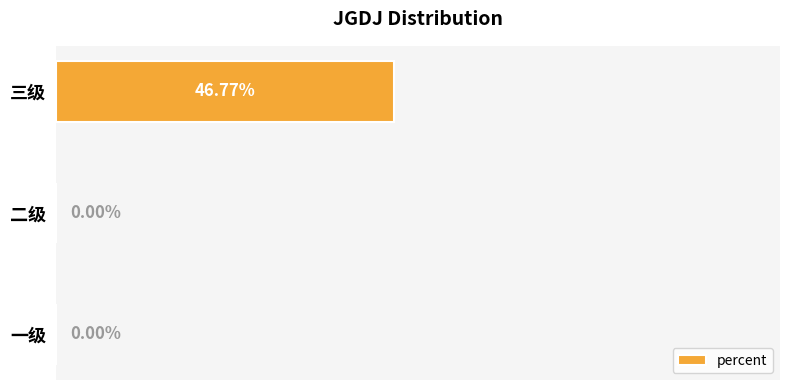

Which has a higher value, 三级 or 二级?

三级